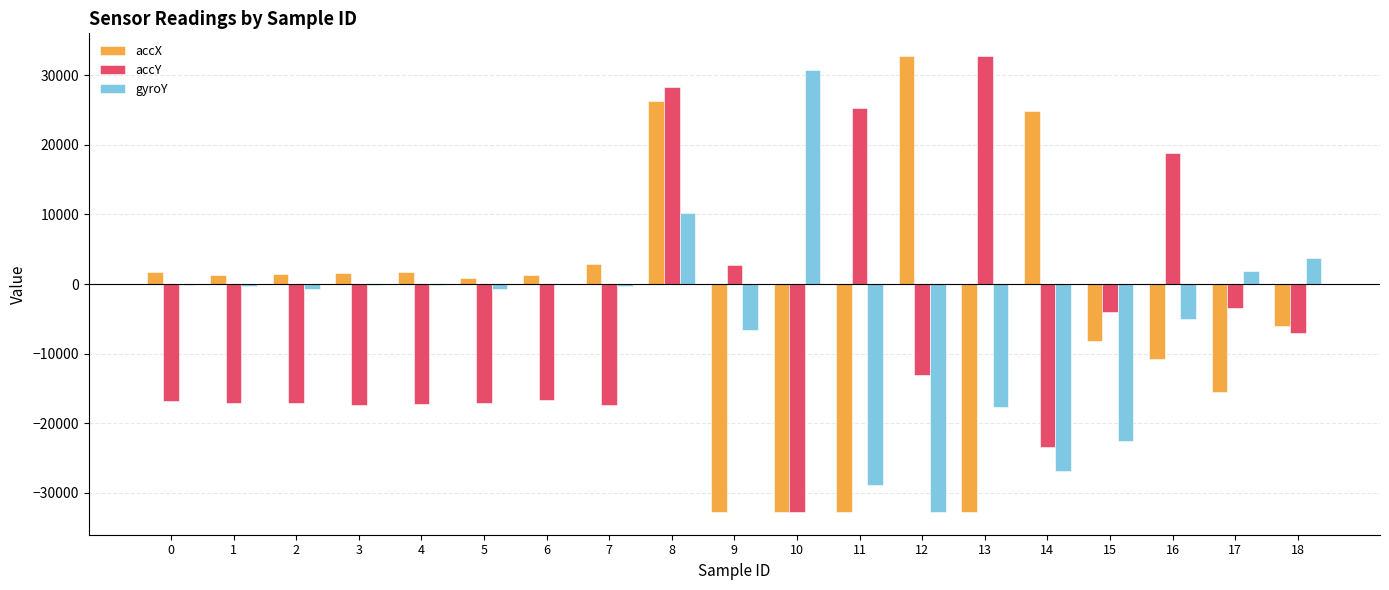

What are all the series names shown in the legend?

accX, accY, gyroY